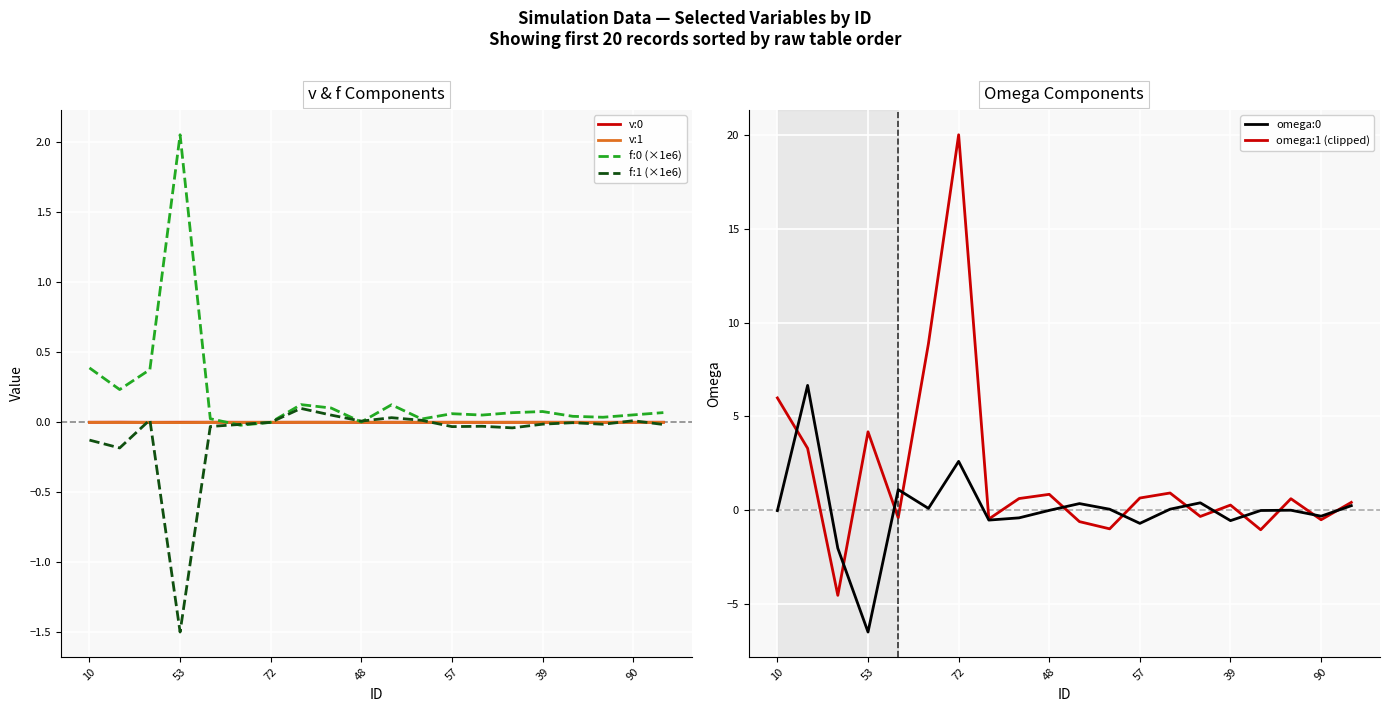

Where is omega:1 (clipped) nearest to the value 7?

10